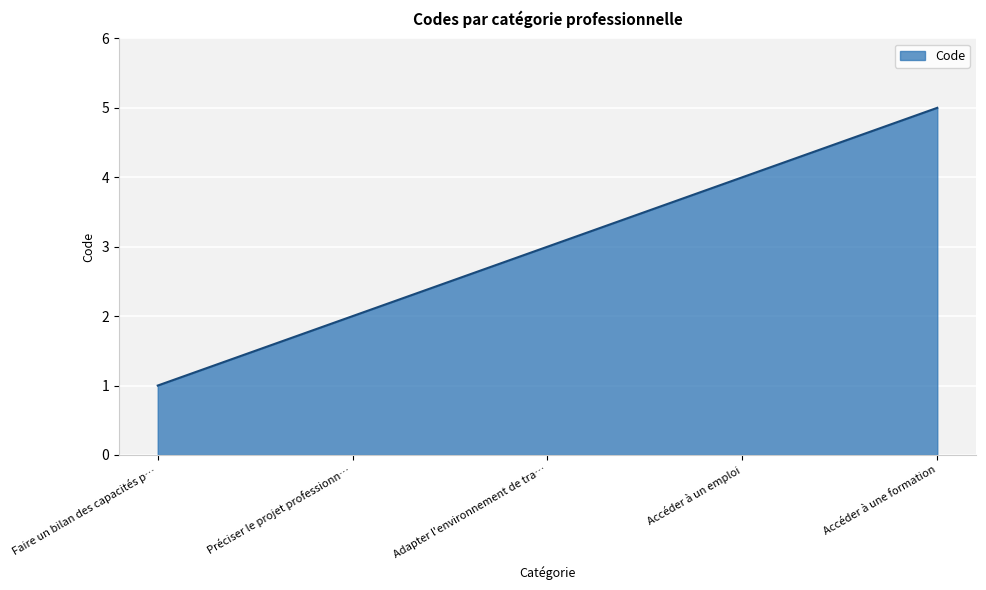

Approximately how many times larger is the value at Faire un bilan des capacités p… compared to Préciser le projet professionn…?

0.5